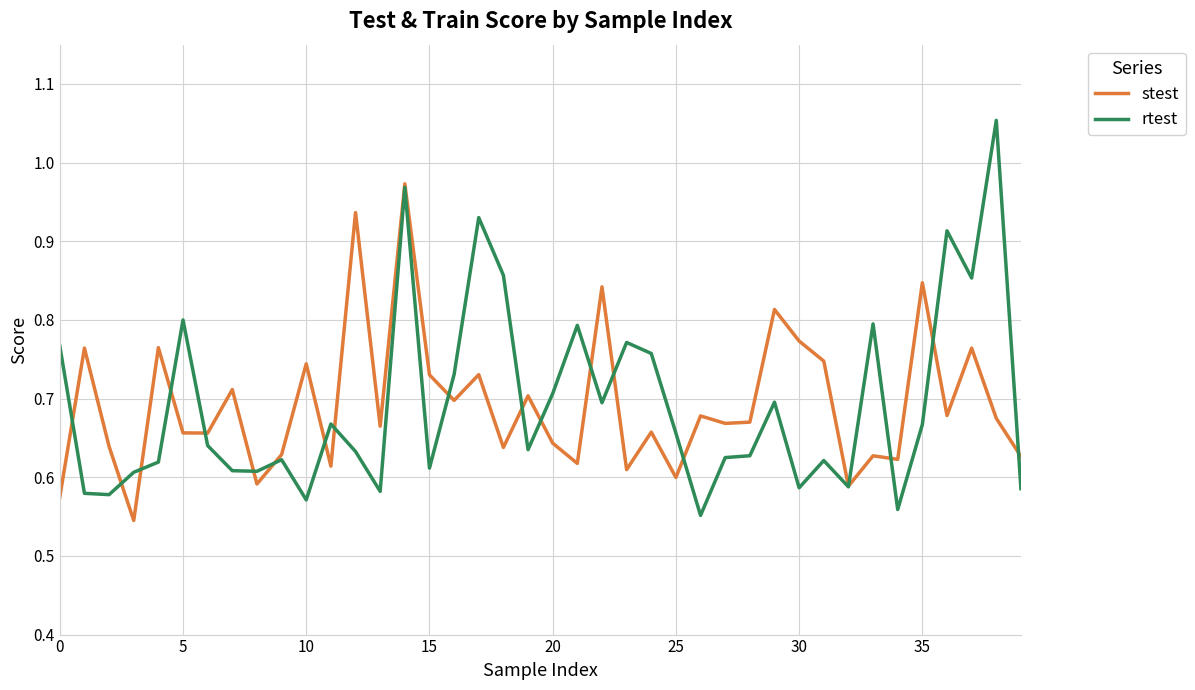

Which series has the widest spread of values?

rtest